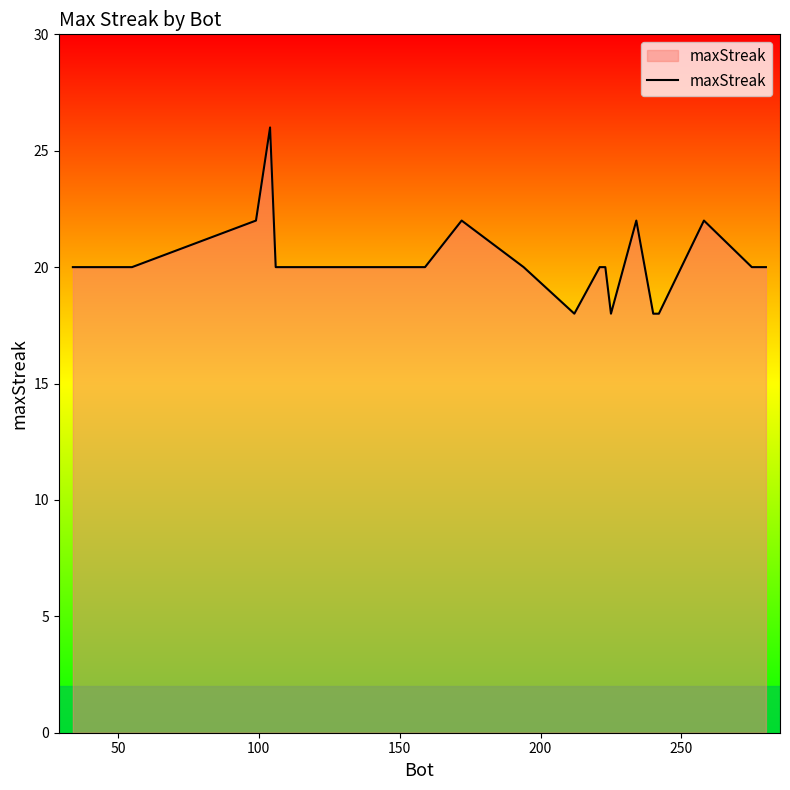

What is the difference between the maximum and minimum values?

8